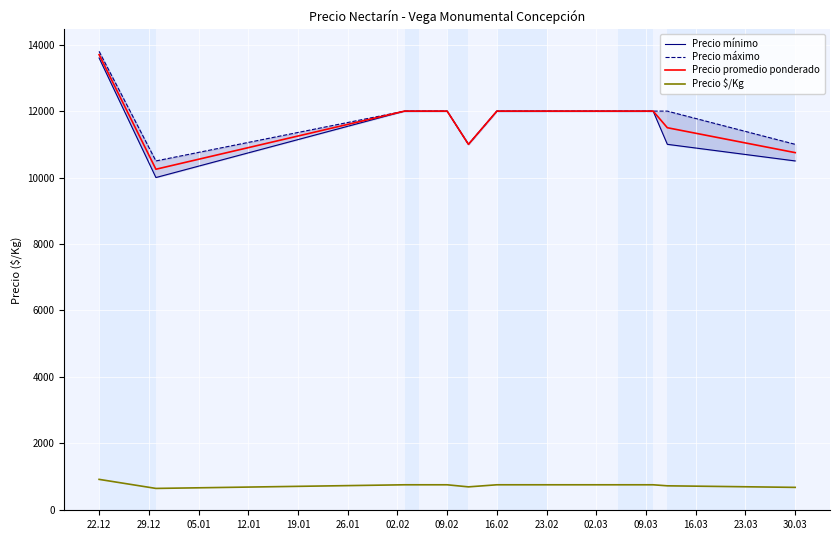

What is the difference between the maximum and second lowest values in the Precio máximo series?

2800.0